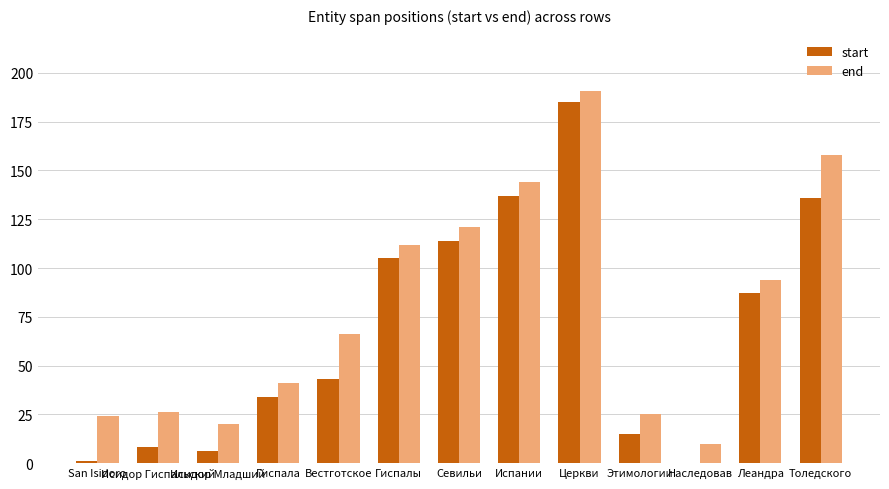

At which category is the sum across all series the highest?

Церкви